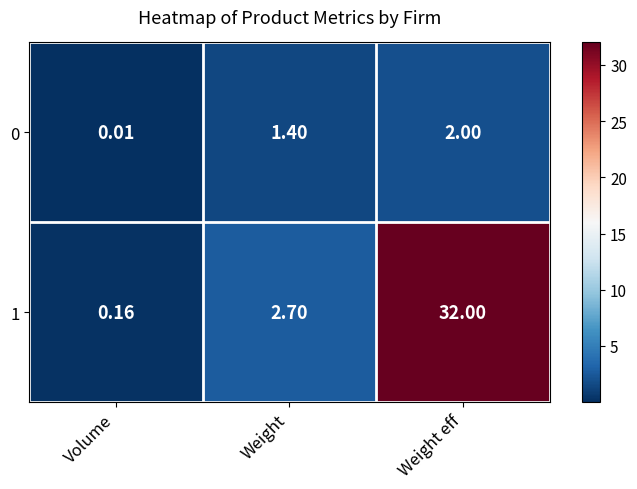

At which category is the sum across all series the highest?

Weight eff